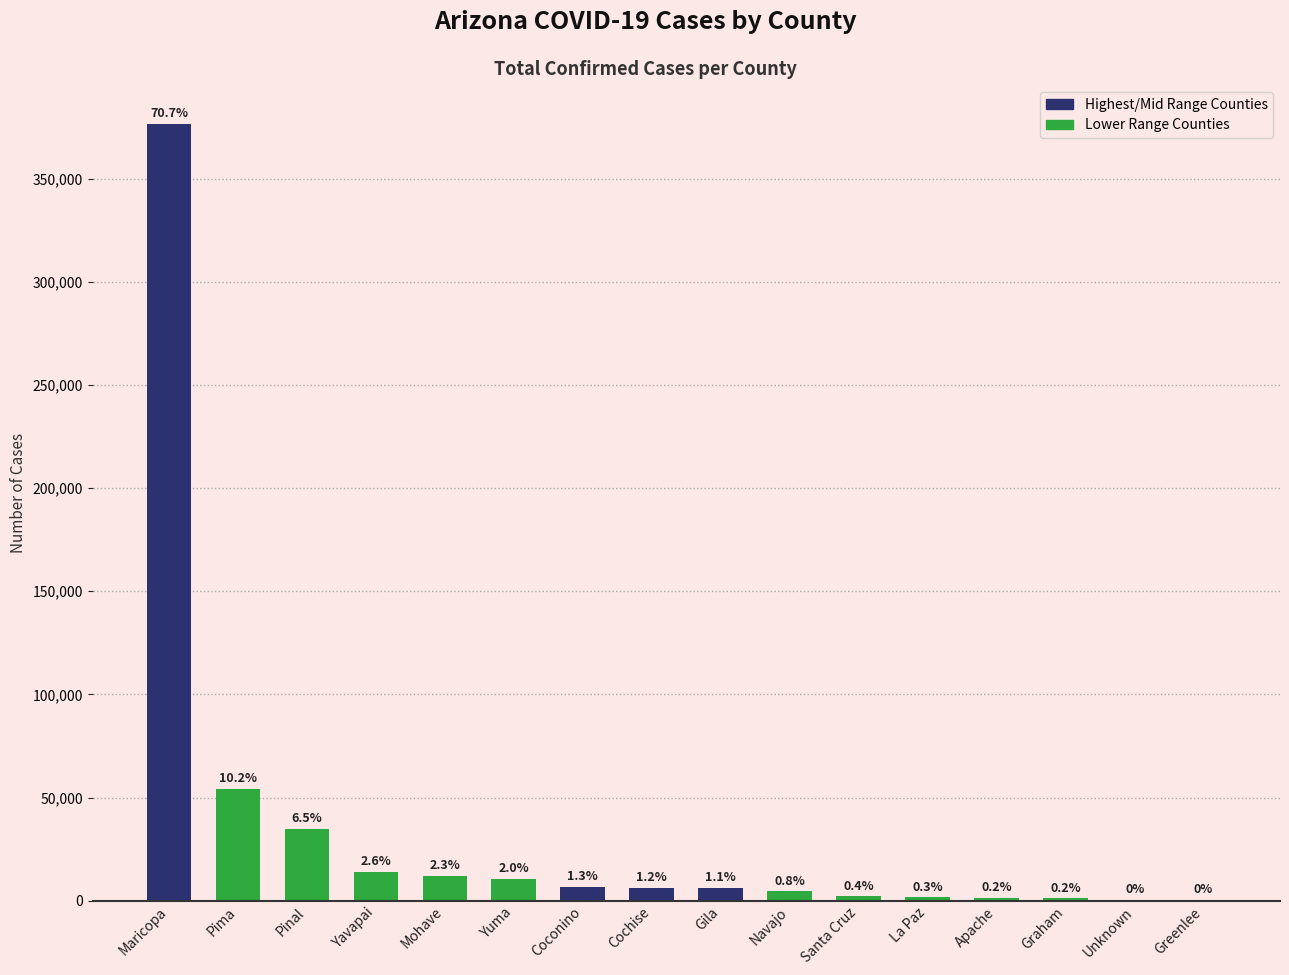

How many values exceed 6175?

7